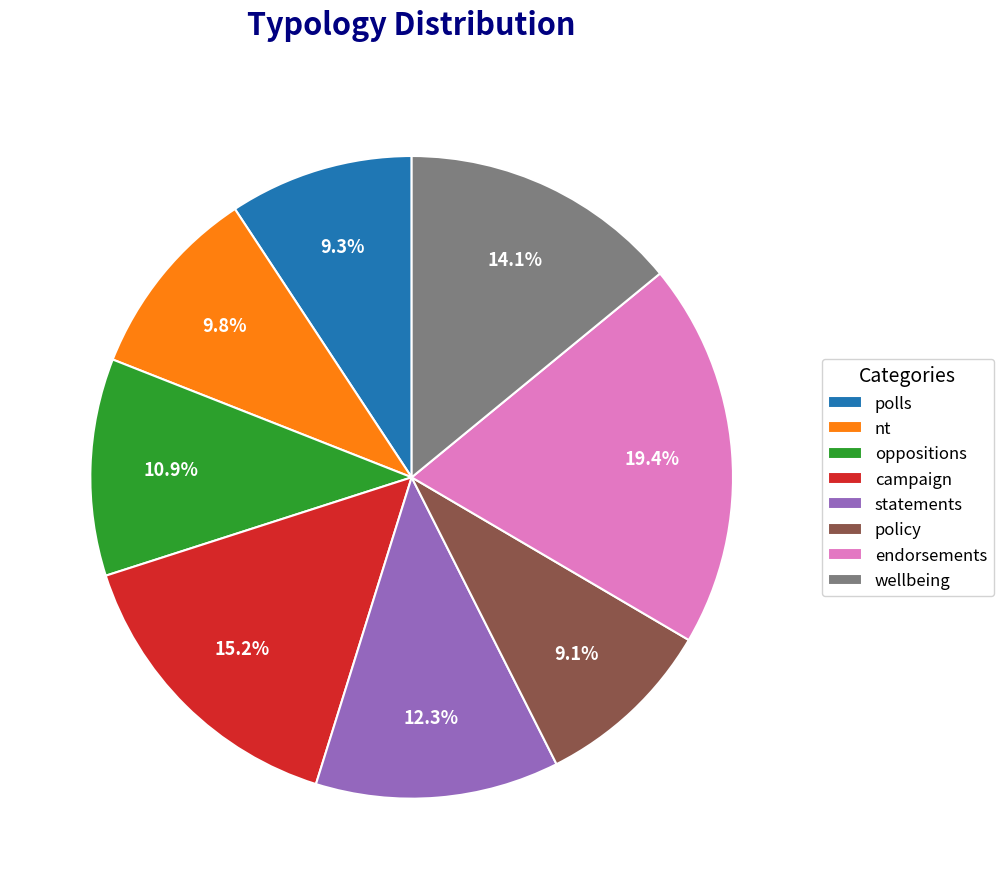

Do statements and endorsements together represent more than half of the pie?

No